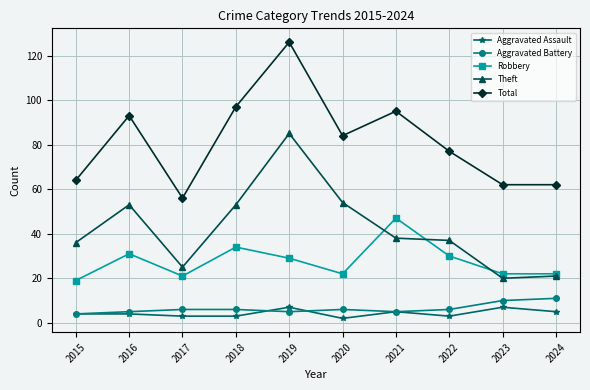

Reading right to left, what are all the values shown in this chart?

Aggravated Assault: 2024=5	2023=7	2022=3	2021=5	2020=2	2019=7	2018=3	2017=3	2016=4	2015=4
Aggravated Battery: 2024=11	2023=10	2022=6	2021=5	2020=6	2019=5	2018=6	2017=6	2016=5	2015=4
Robbery: 2024=22	2023=22	2022=30	2021=47	2020=22	2019=29	2018=34	2017=21	2016=31	2015=19
Theft: 2024=21	2023=20	2022=37	2021=38	2020=54	2019=85	2018=53	2017=25	2016=53	2015=36
Total: 2024=62	2023=62	2022=77	2021=95	2020=84	2019=126	2018=97	2017=56	2016=93	2015=64